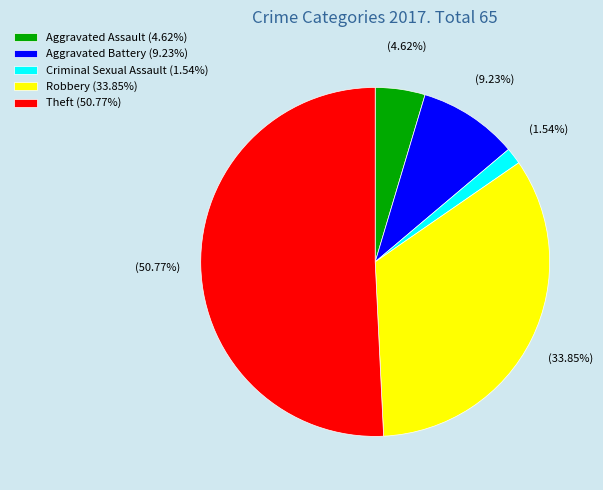

Which slice is the largest?

Theft